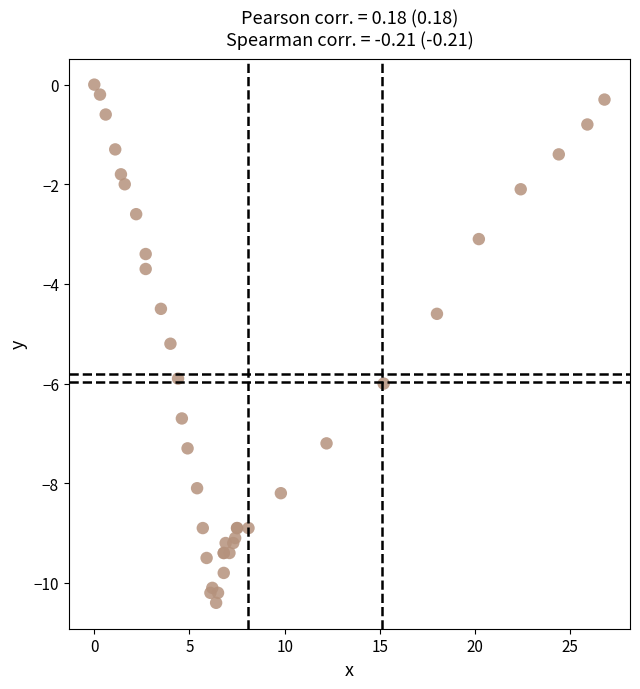

What Y value in the scatter plot is closest to -5?

-5.2